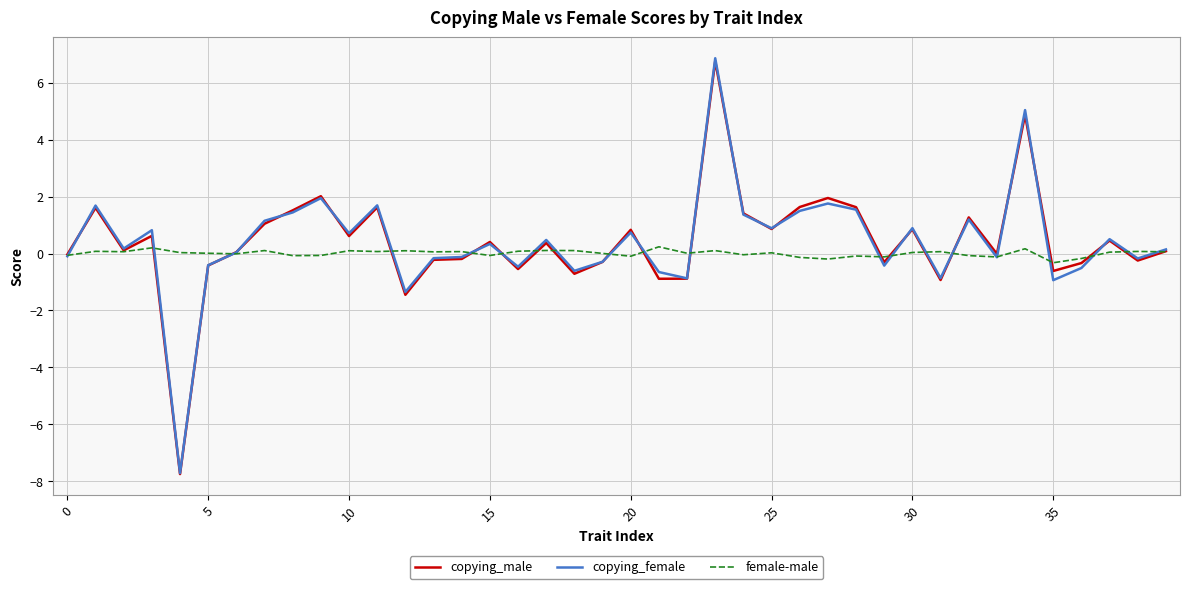

What is the minimum value shown in the chart?

-7.7